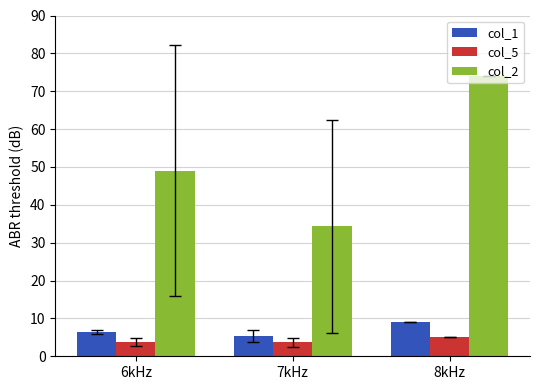

At how many categories does at least one series exceed 51?

1